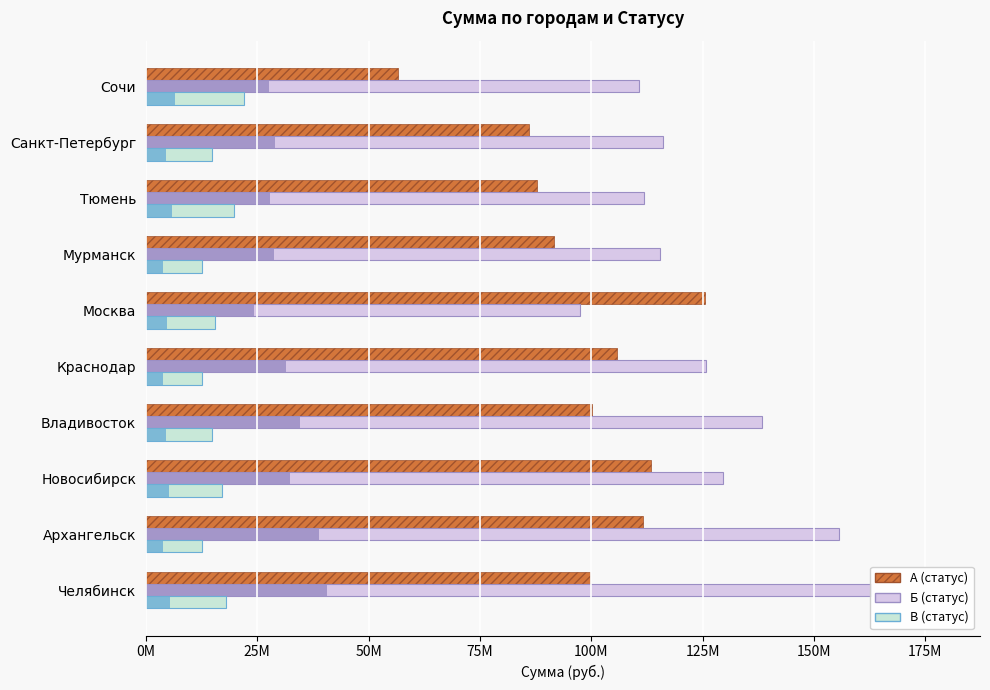

How many values in the А series exceed 100093299?

4